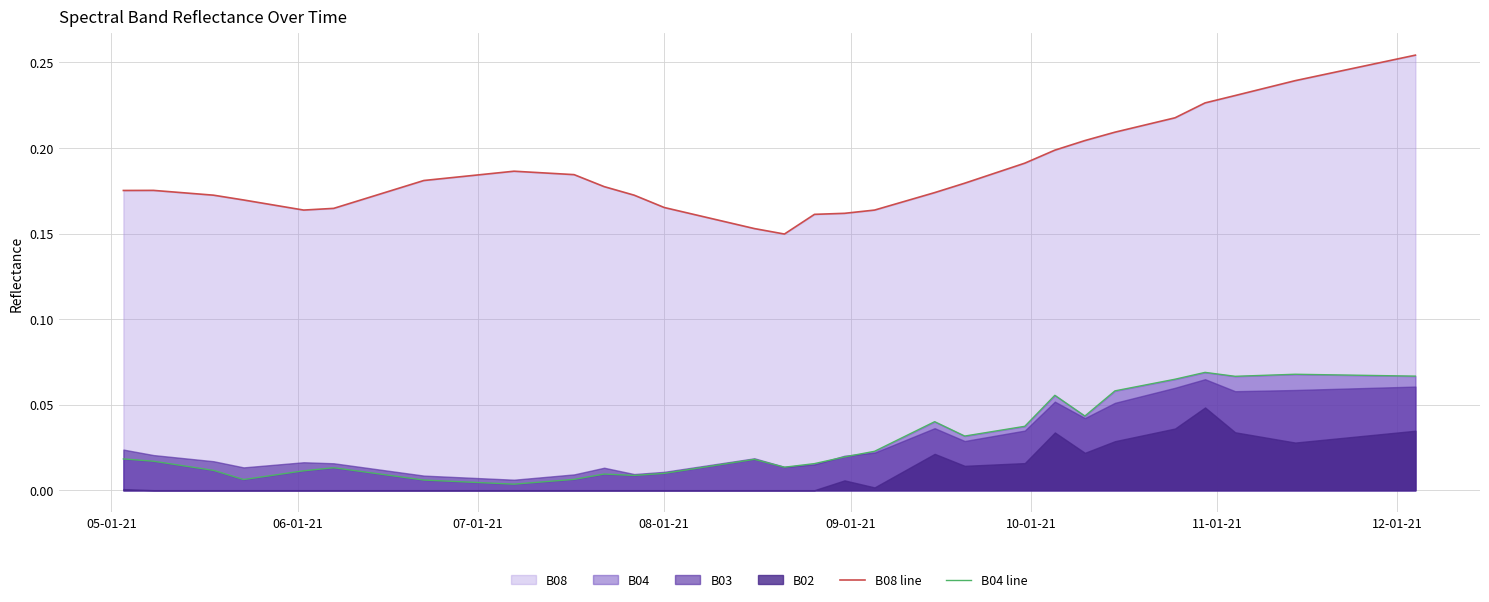

Reading left to right, extract all data points from this chart.

B08 line: 0.2	0.2	0.2	0.2	0.2	0.2	0.2	0.2	0.2	0.2	0.2	0.2	0.2	0.2	0.2	0.2	0.2	0.2	0.1	0.2	0.2	0.2	0.2	0.2	0.2	0.2	0.2	0.2	0.2	0.2	0.2	0.2	0.2	0.2	0.2	0.2	0.2	0.2	0.3	0.3
B04 line: 0.0	0.0	0.0	0.0	0.0	0.0	0.0	0.0	0.0	0.0	0.0	0.0	0.0	0.0	0.0	0.0	0.0	0.0	0.0	0.0	0.0	0.0	0.0	0.0	0.0	0.0	0.0	0.1	0.0	0.1	0.1	0.1	0.1	0.1	0.1	0.1	0.1	0.1	0.1	0.1